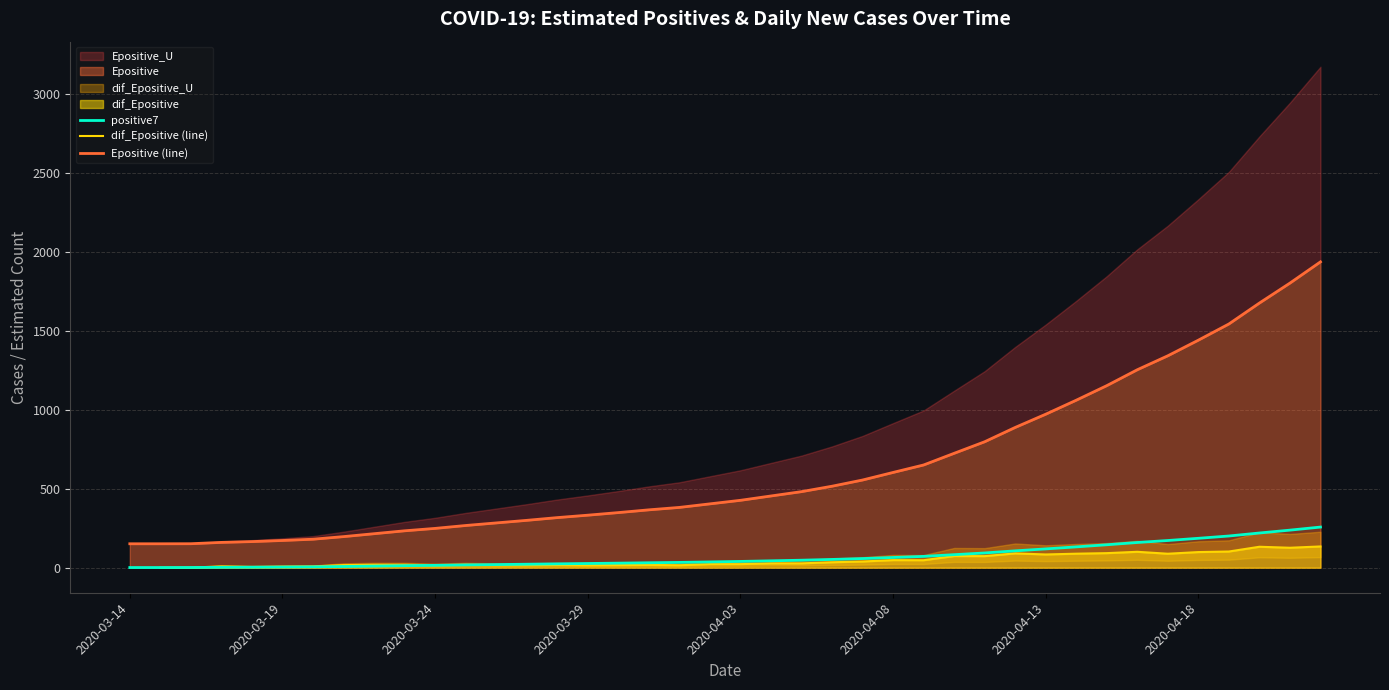

What is the highest value of the positive7 series?

257.3